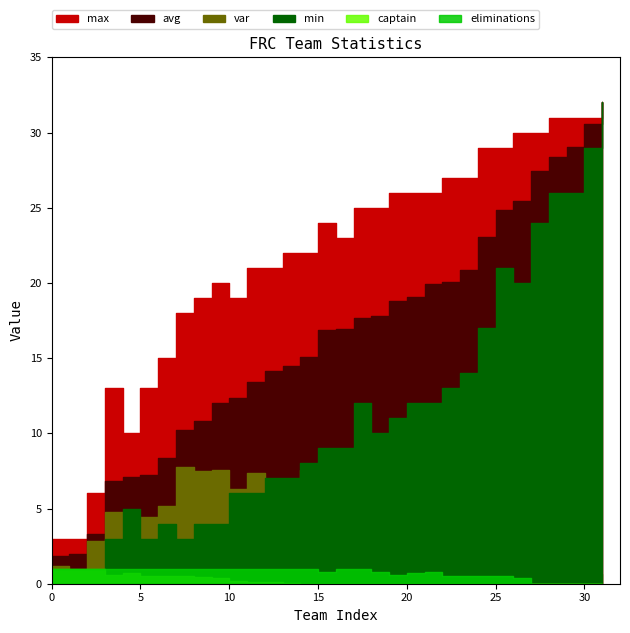

The var series shows 7.9 at frc121. True or false?

True